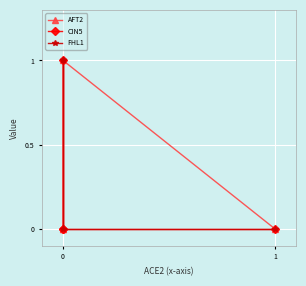

True or false: CIN5 and FHL1 cross at least once.

False